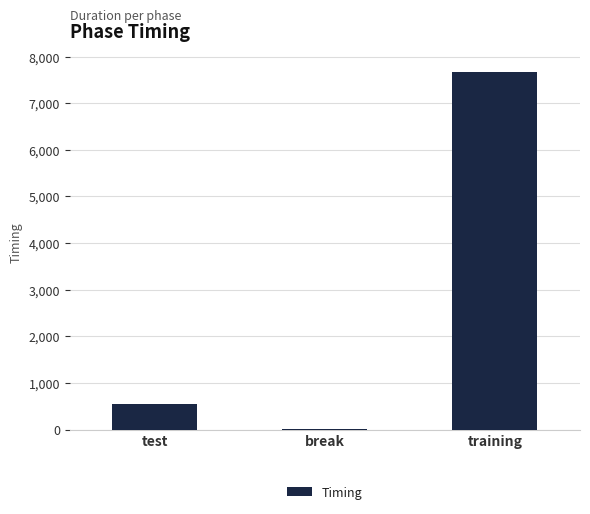

Approximately how many times larger is the value at training compared to test?

13.9